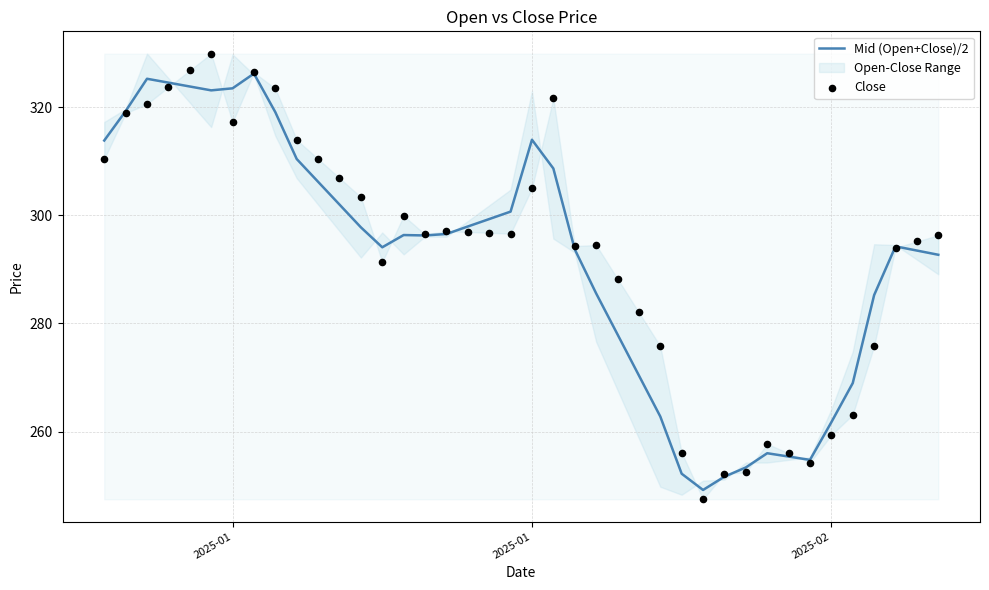

Which series has the largest Y range (max minus min)?

Close